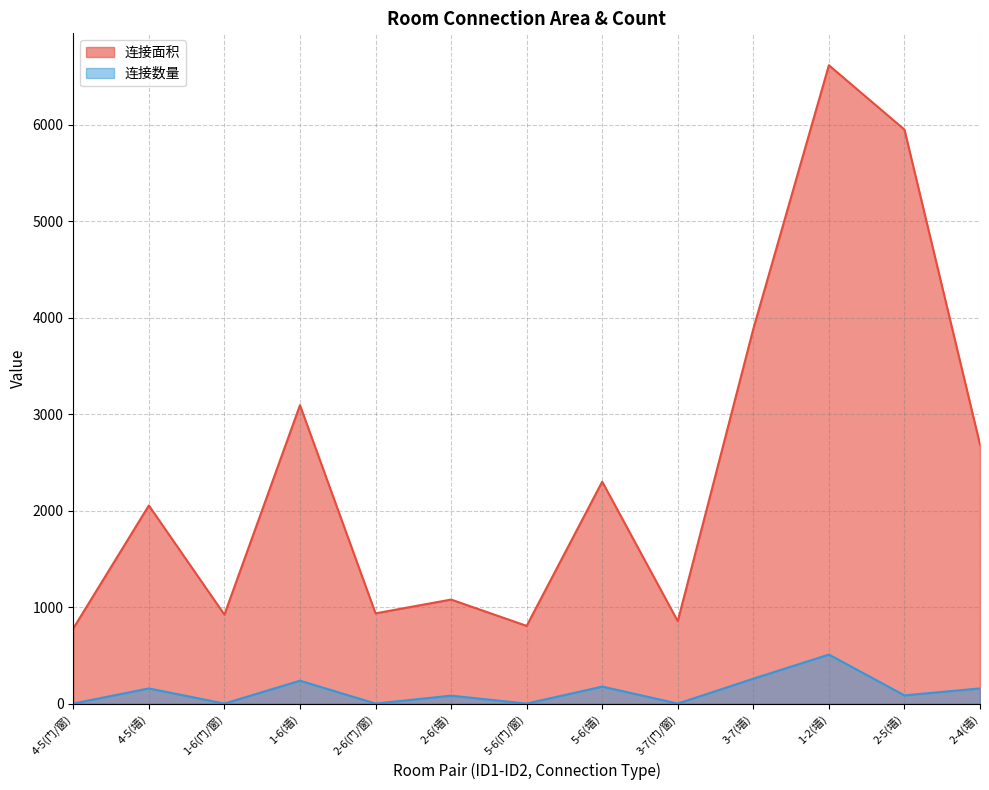

Where does the 连接数量 series first go above 86?

4-5(墙)